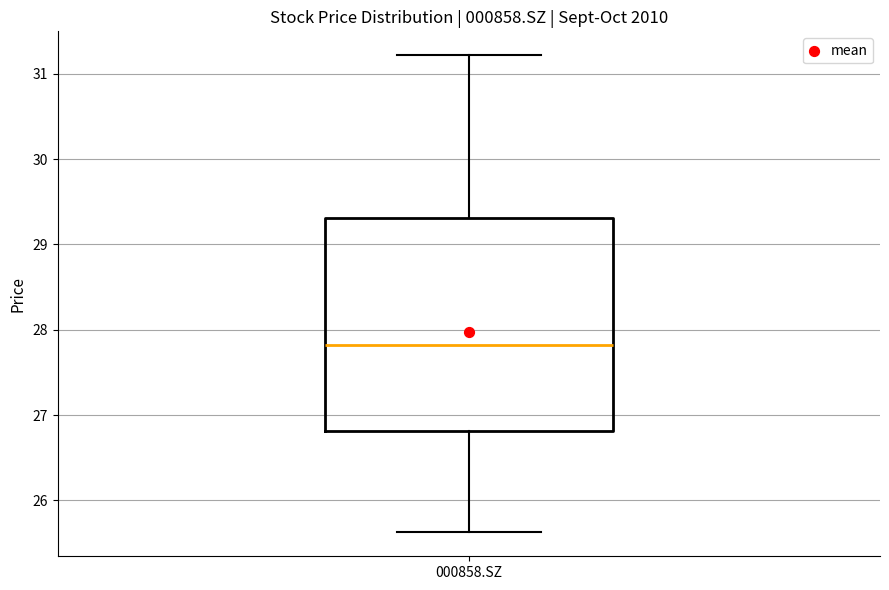

Where is the upper edge of the box for 000858.SZ on the y-axis? The values are not printed on the chart, so give them approximately, as read against the axis.

29.3